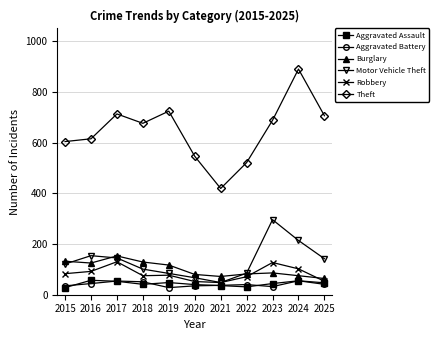

What is the maximum value shown in the chart?

890